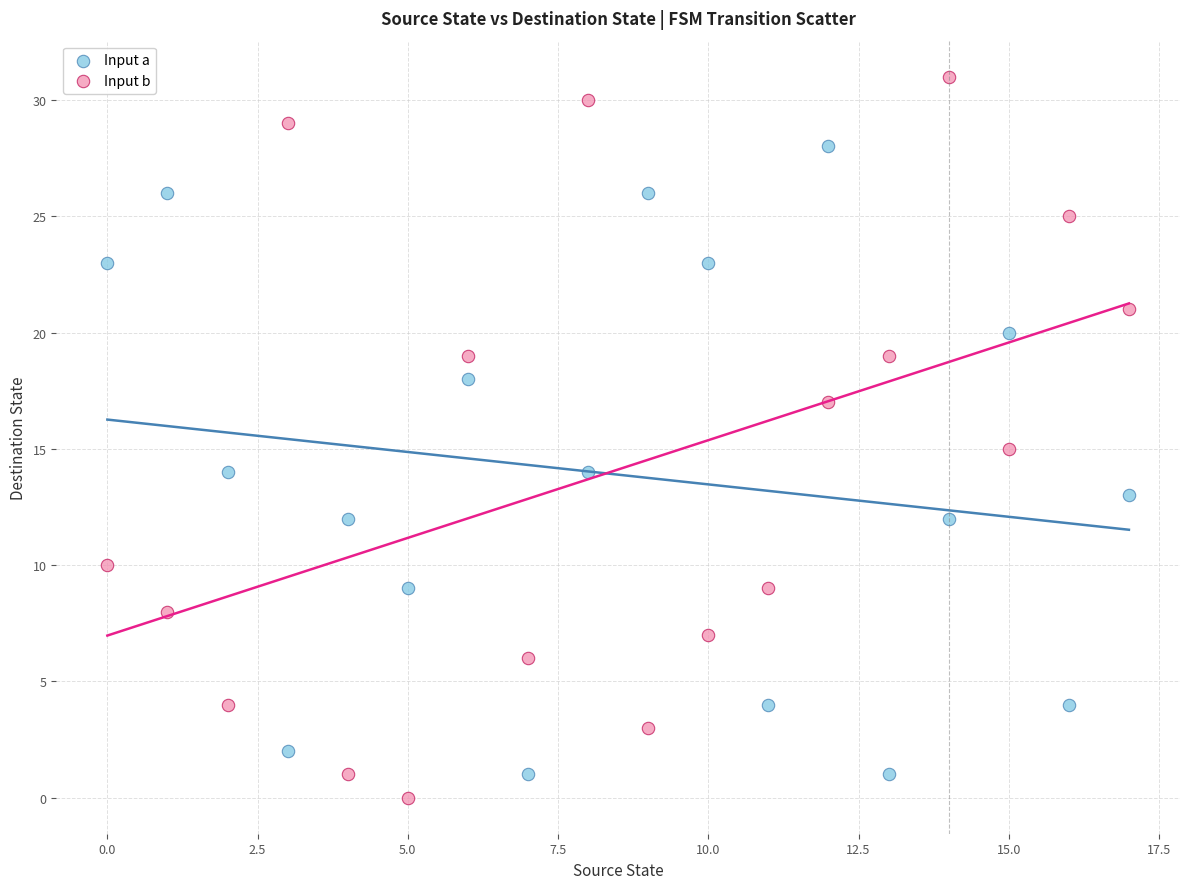

What are all the series names shown in the legend?

Input a, Input b